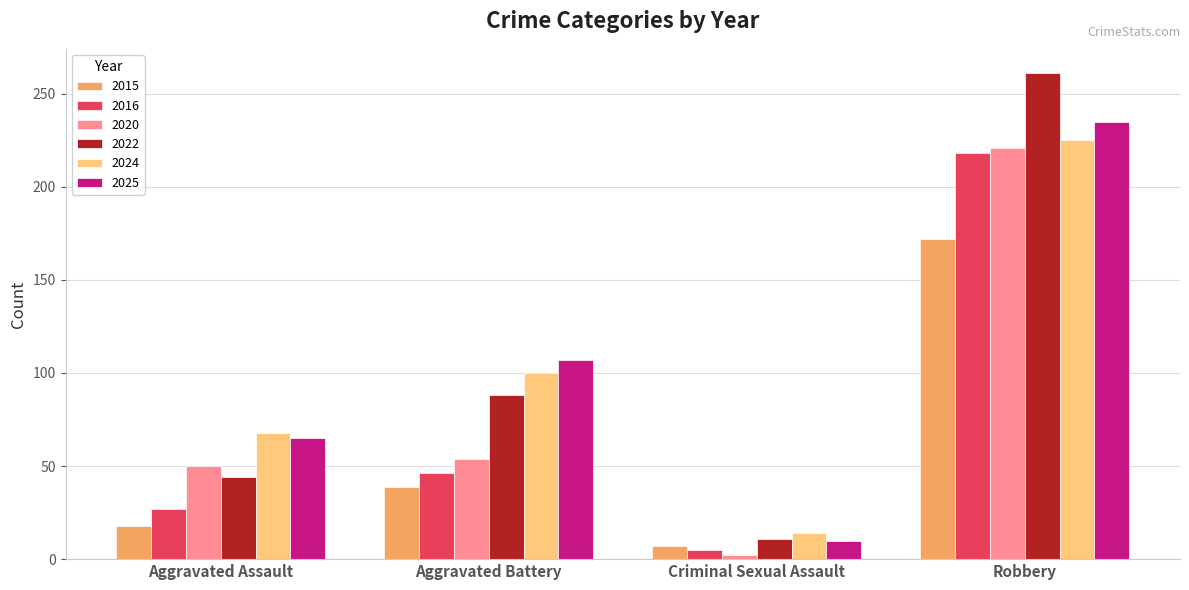

Reading left to right, transcribe all the data shown in this chart.

2015: Aggravated Assault=18	Aggravated Battery=39	Criminal Sexual Assault=7	Robbery=172
2016: Aggravated Assault=27	Aggravated Battery=46	Criminal Sexual Assault=5	Robbery=218
2020: Aggravated Assault=50	Aggravated Battery=54	Criminal Sexual Assault=2	Robbery=221
2022: Aggravated Assault=44	Aggravated Battery=88	Criminal Sexual Assault=11	Robbery=261
2024: Aggravated Assault=68	Aggravated Battery=100	Criminal Sexual Assault=14	Robbery=225
2025: Aggravated Assault=65	Aggravated Battery=107	Criminal Sexual Assault=10	Robbery=235